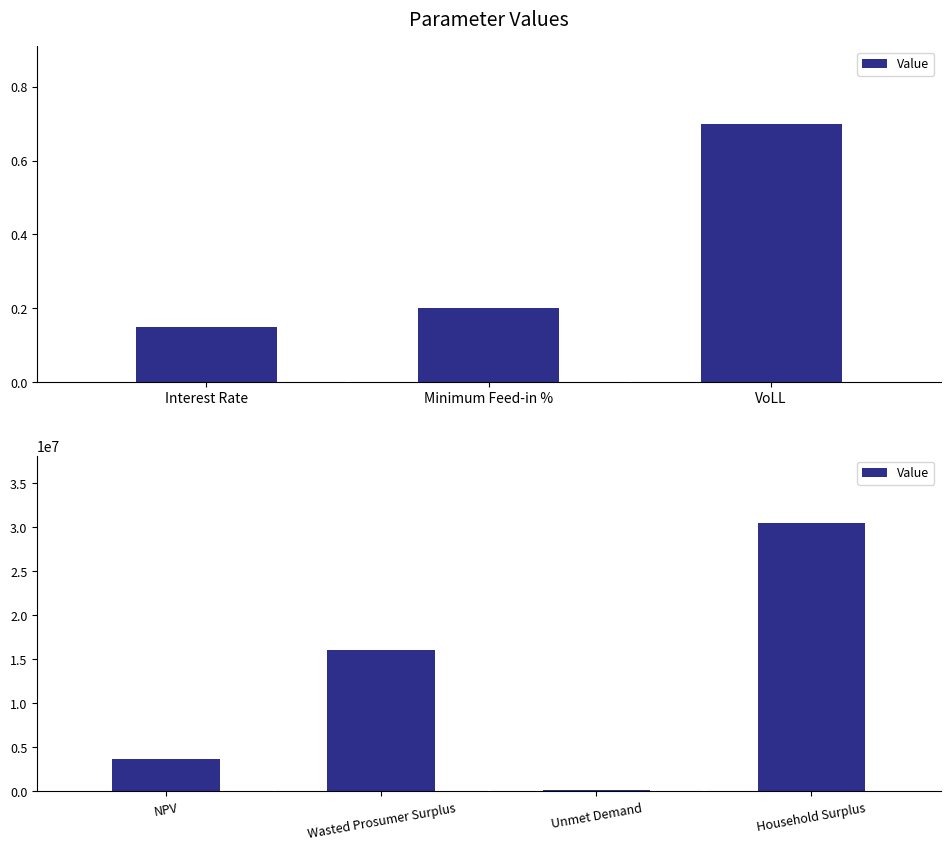

What is the sum of all values?

50395920.6